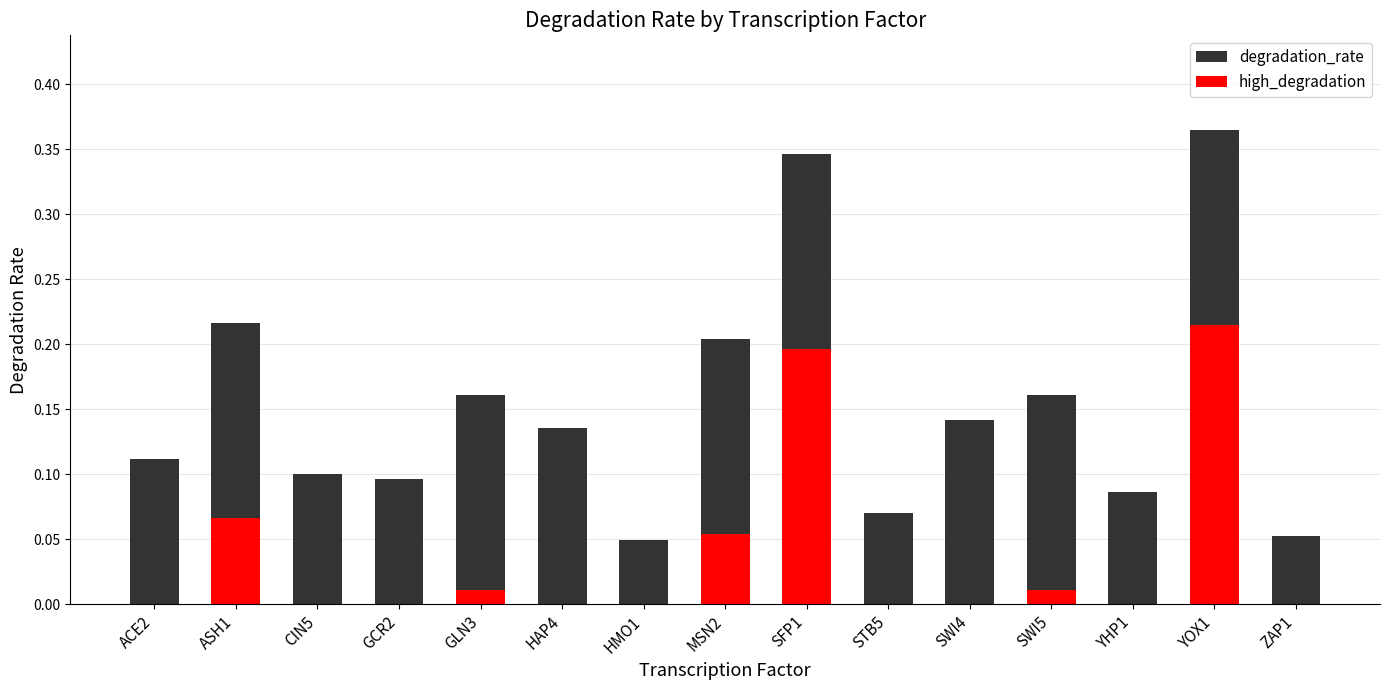

Is it true that the value at STB5 is 0.0?

False